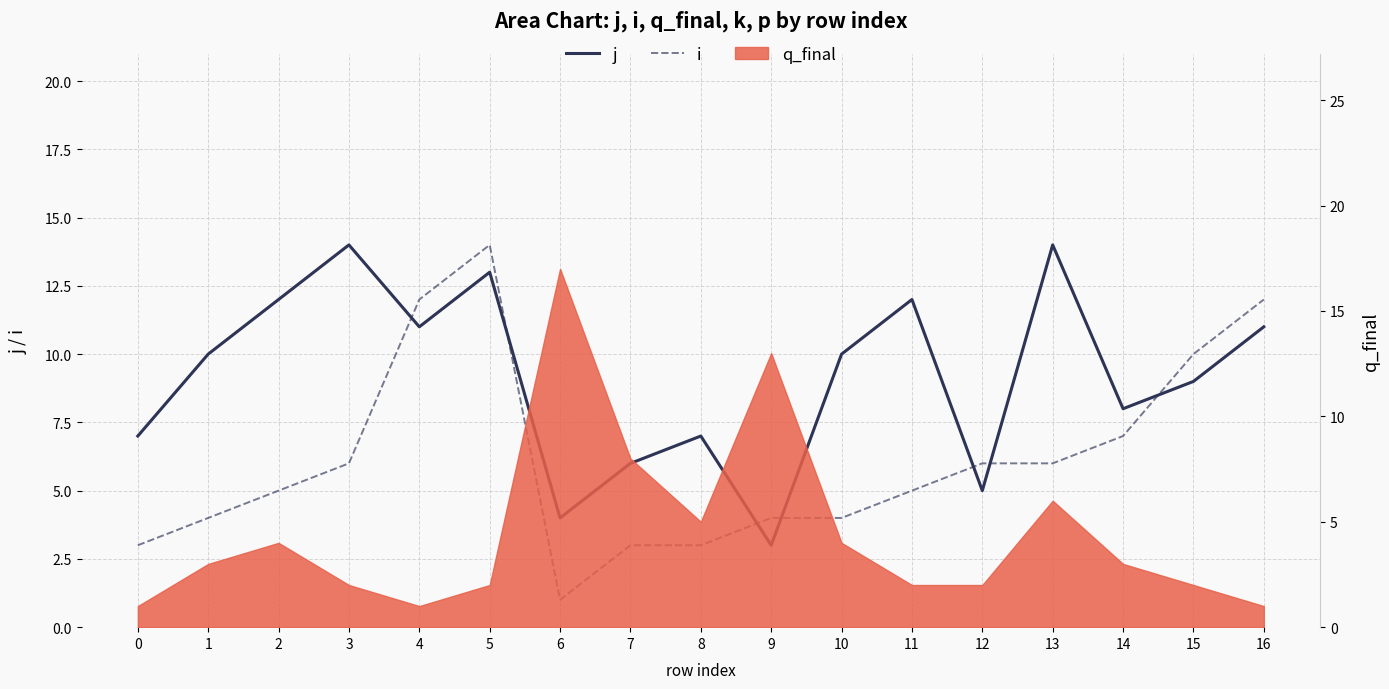

Where is the first local maximum for i?

5